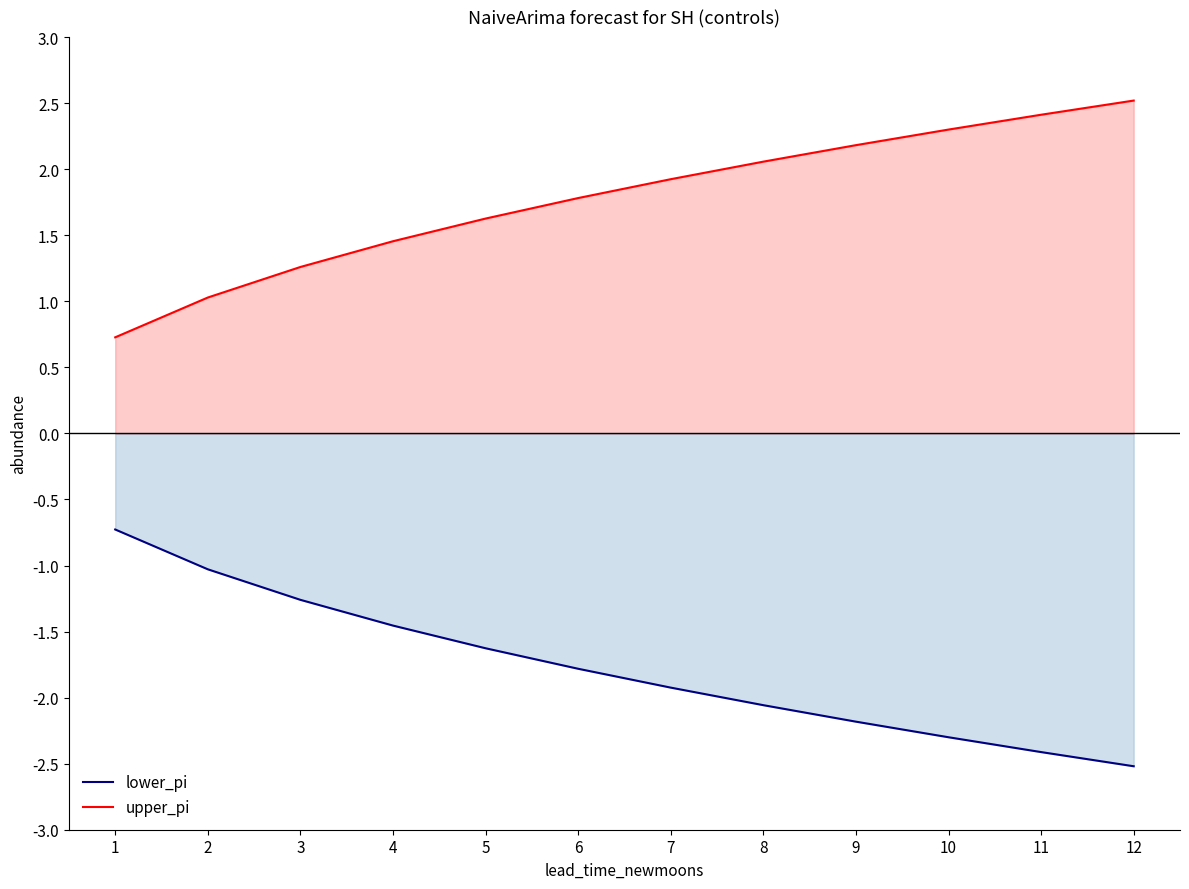

Count the number of data series in this chart.

2